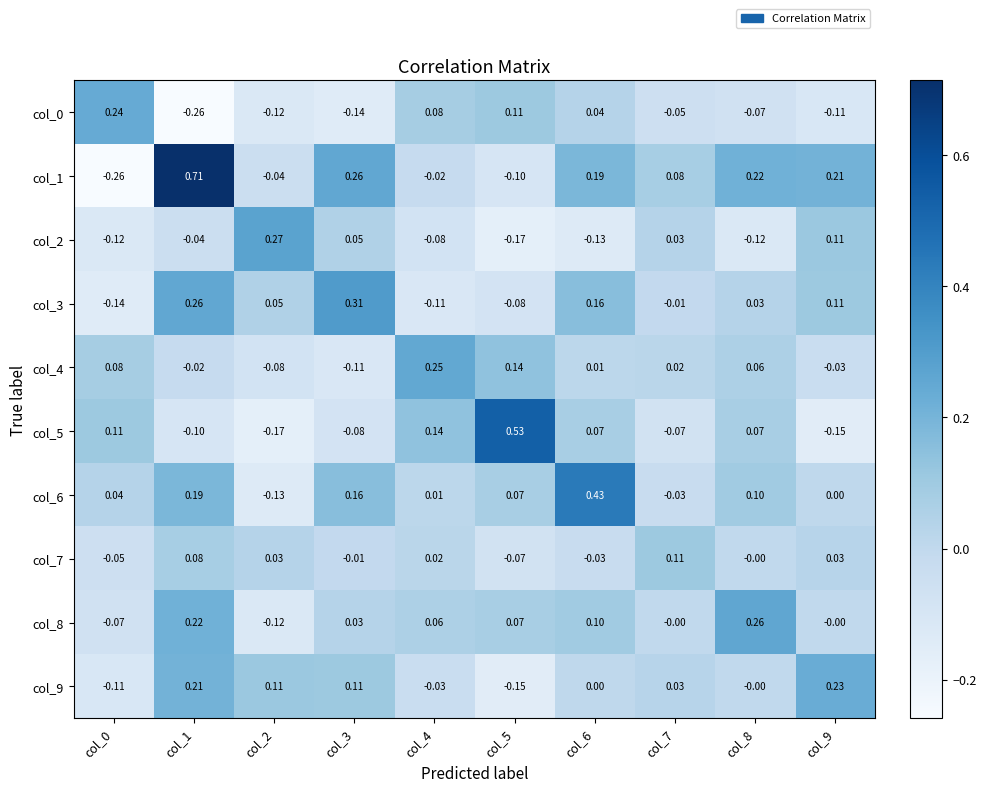

Is the value of col_3 at col_8 greater than the value of col_4 at col_9?

Yes